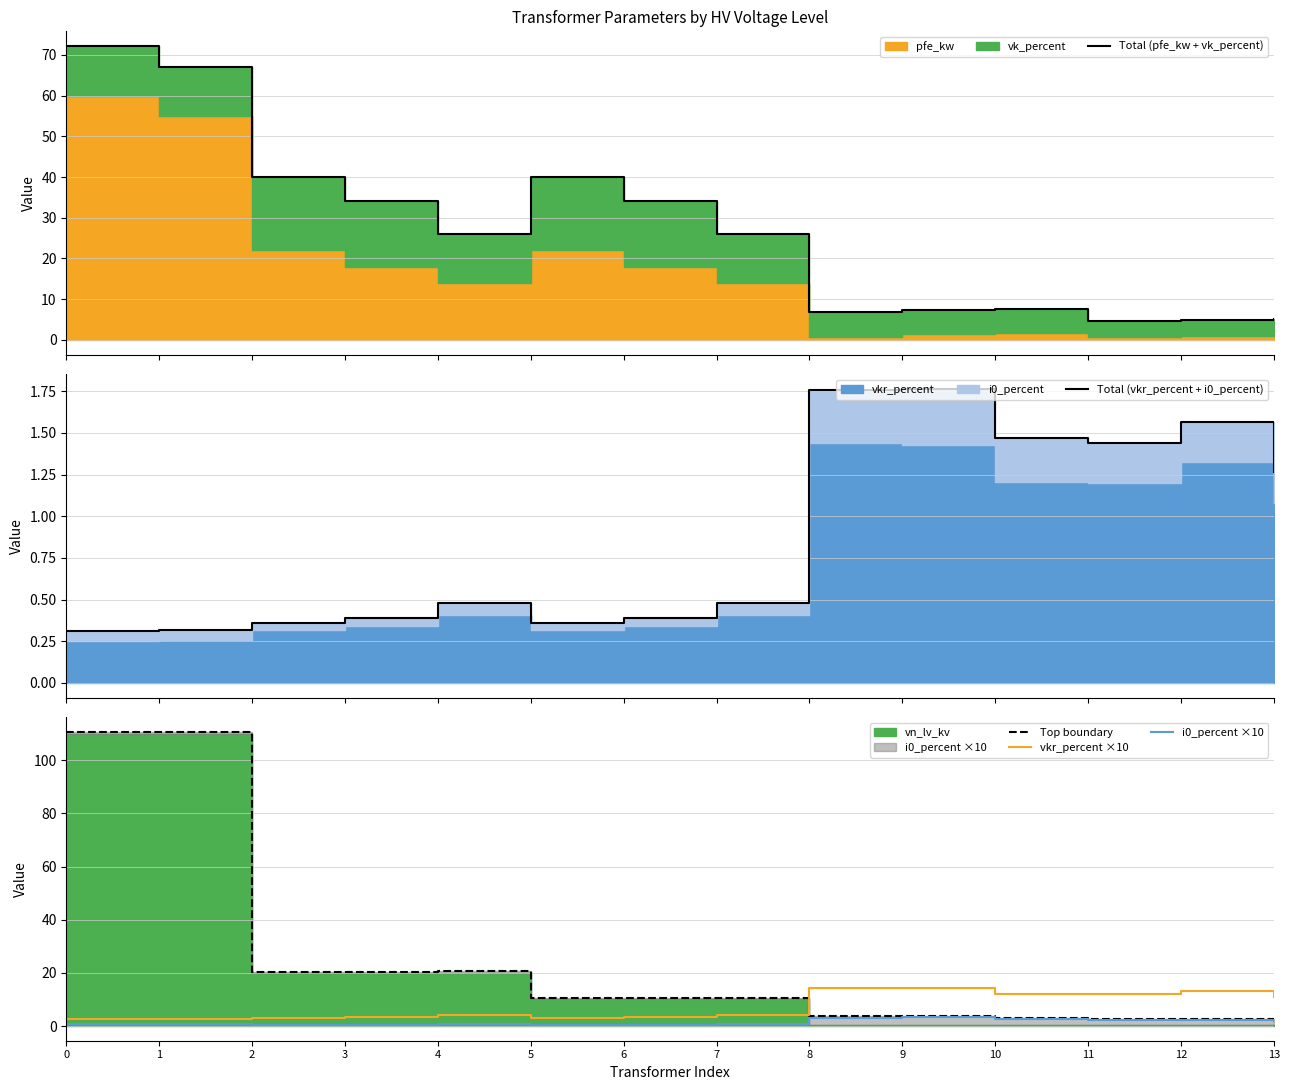

List the labels in order of Total (pfe_kw + vk_percent) value, largest first.

0, 1, 2, 5, 3, 6, 4, 7, 10, 9, 8, 13, 12, 11